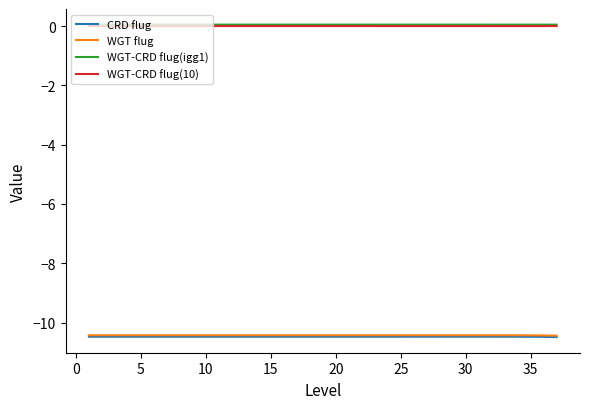

What is the smallest value displayed?

-10.5